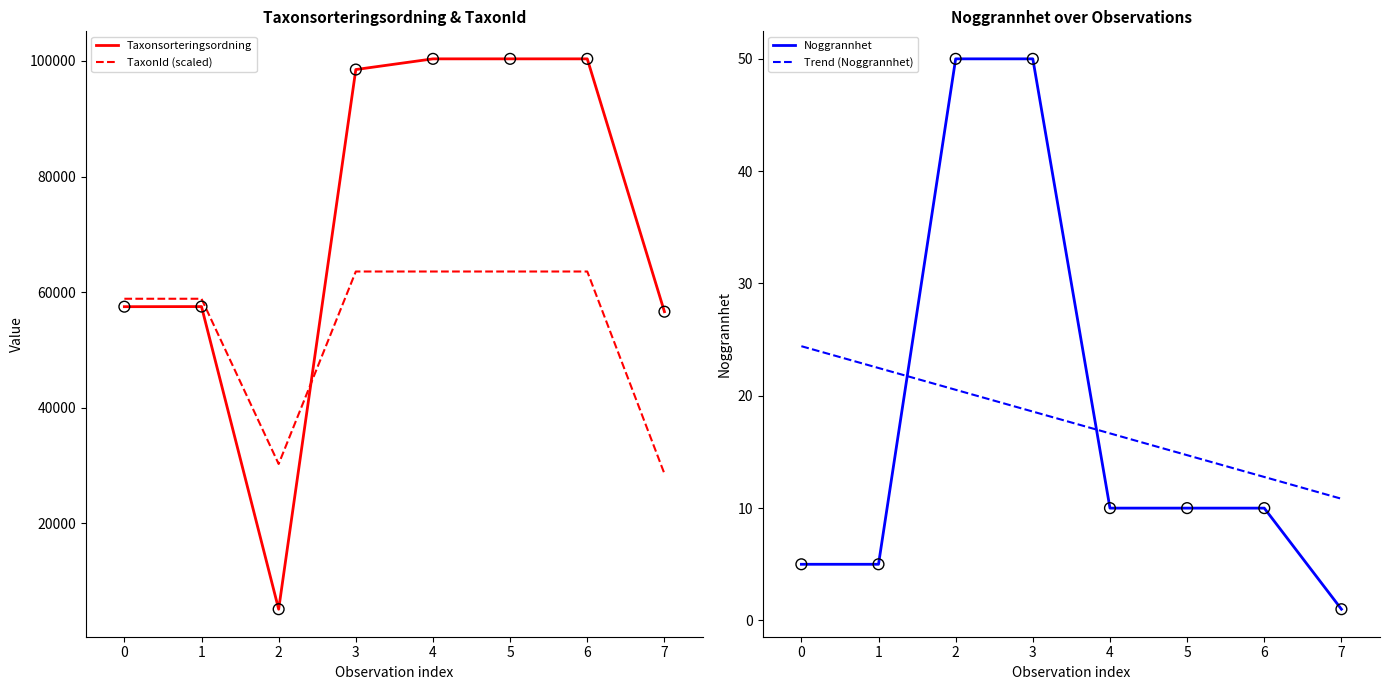

Is the value of TaxonId (scaled) at 7 greater than the value of Taxonsorteringsordning at 4?

No